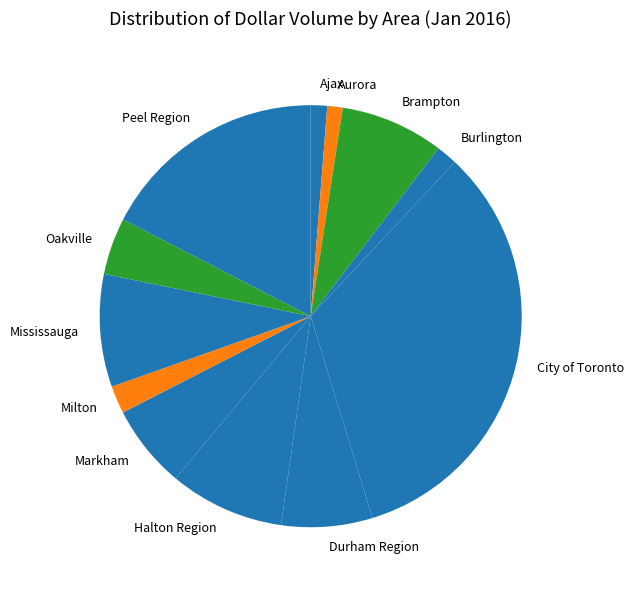

Combined, do City of Toronto and Markham account for over 50%?

No